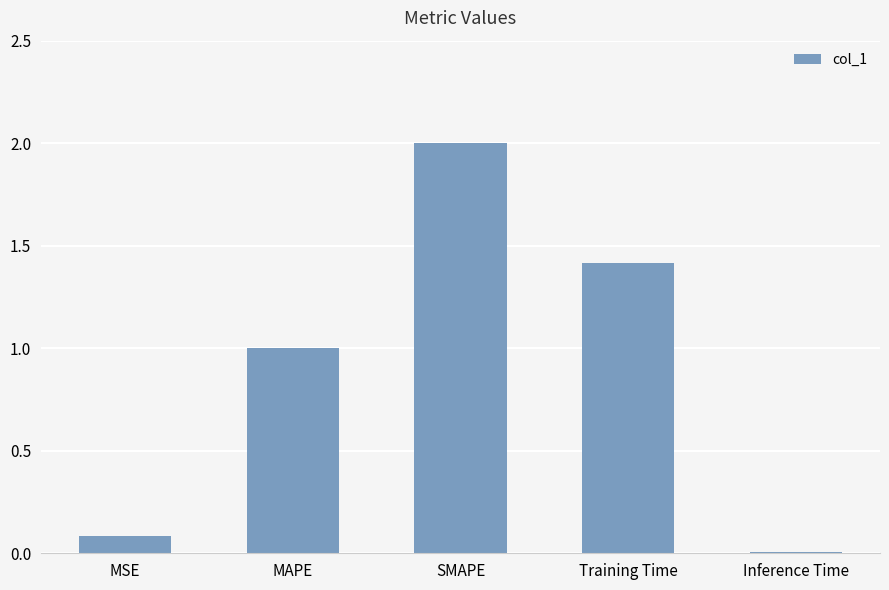

What is the change in value from MAPE to Training Time?

+0.4